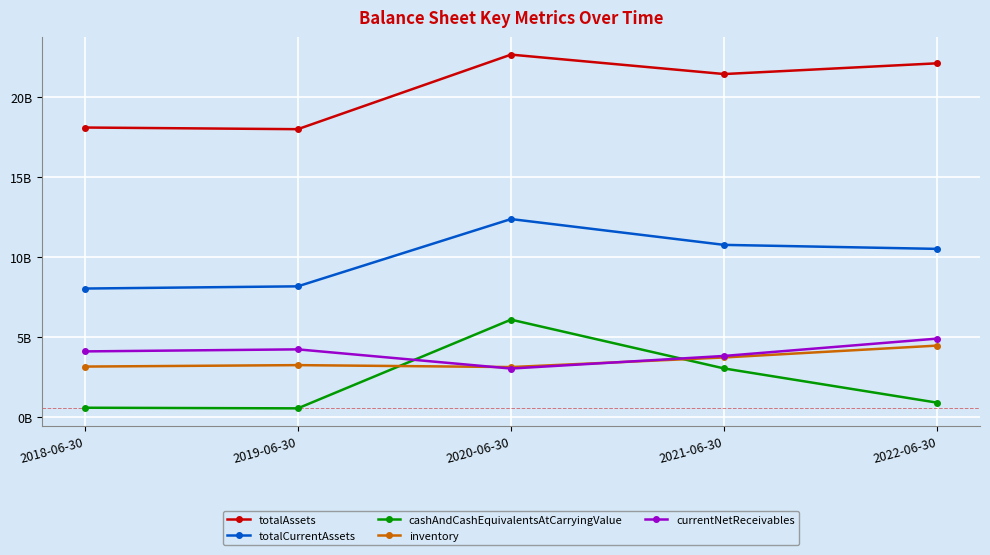

What is the sum of all cashAndCashEquivalentsAtCarryingValue values?

10999421000